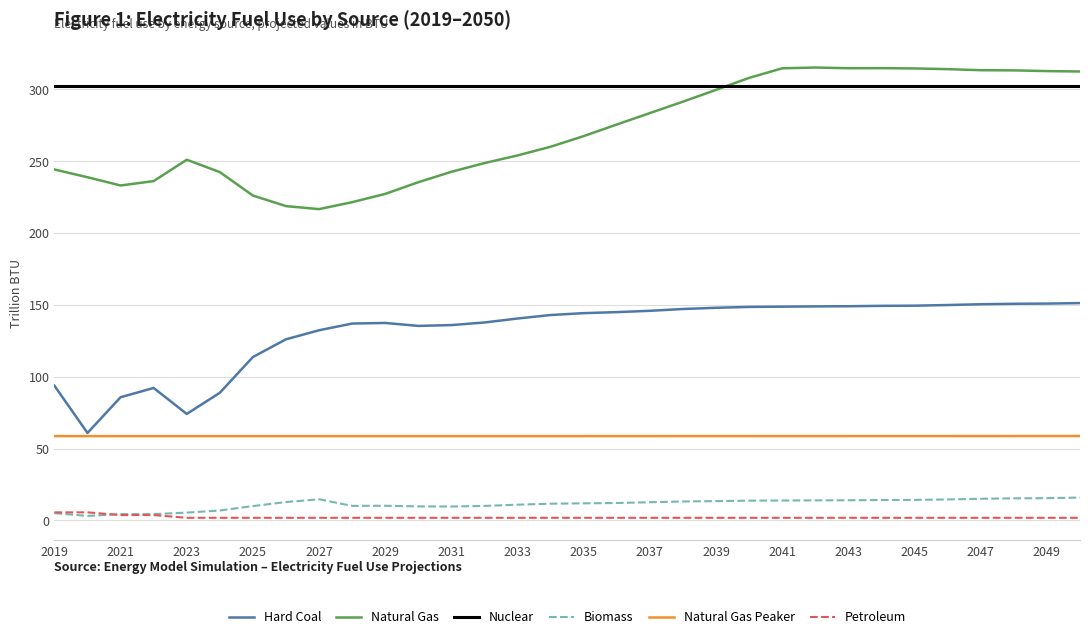

True or false: Biomass and Natural Gas Peaker cross at least once.

False